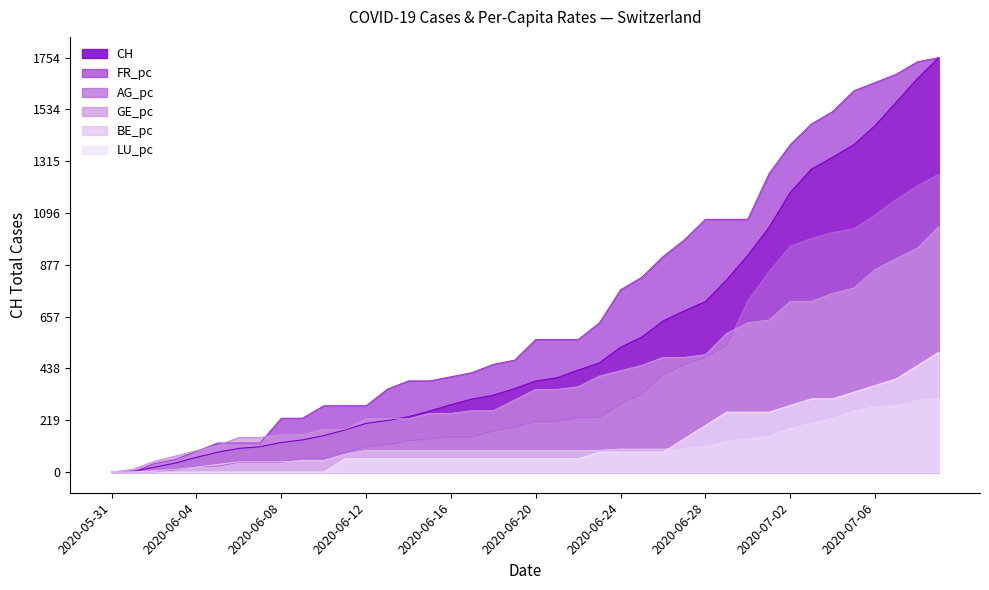

Which category has the lowest value in the LU_pc series?

2020-05-31